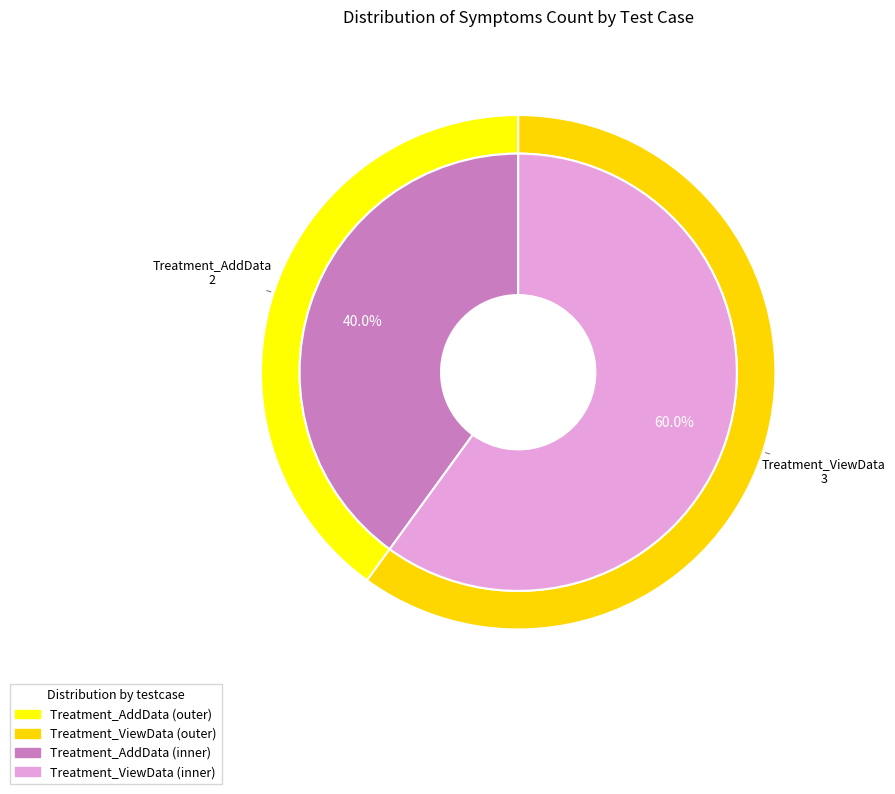

Count the number of slices in the pie.

2